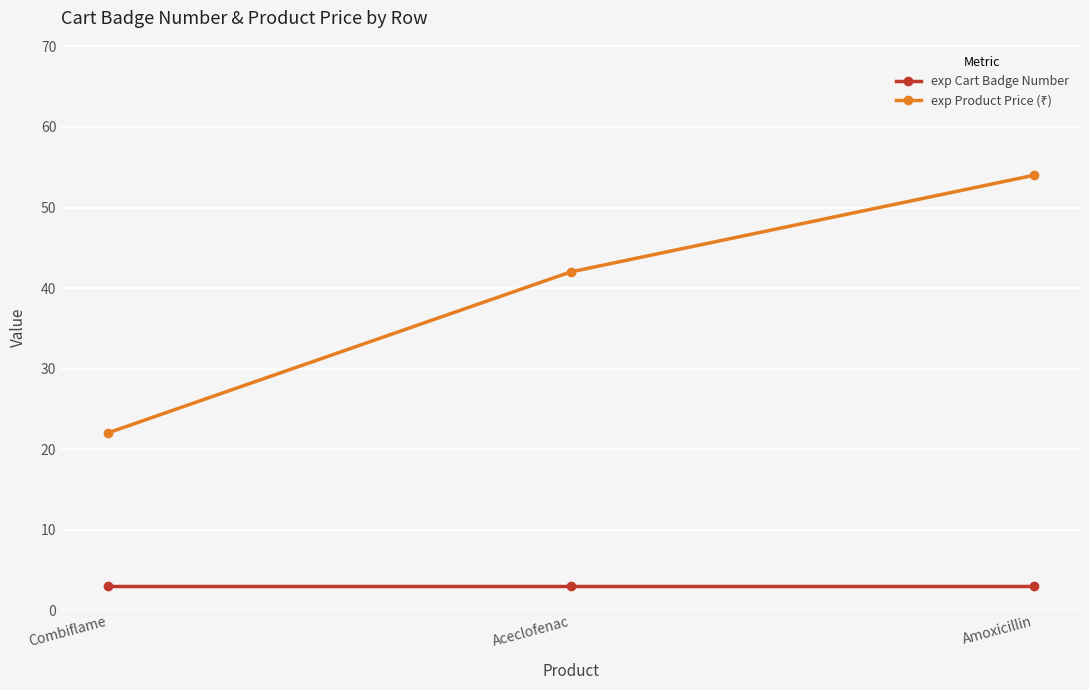

What is the lowest value of the exp Cart Badge Number series?

3